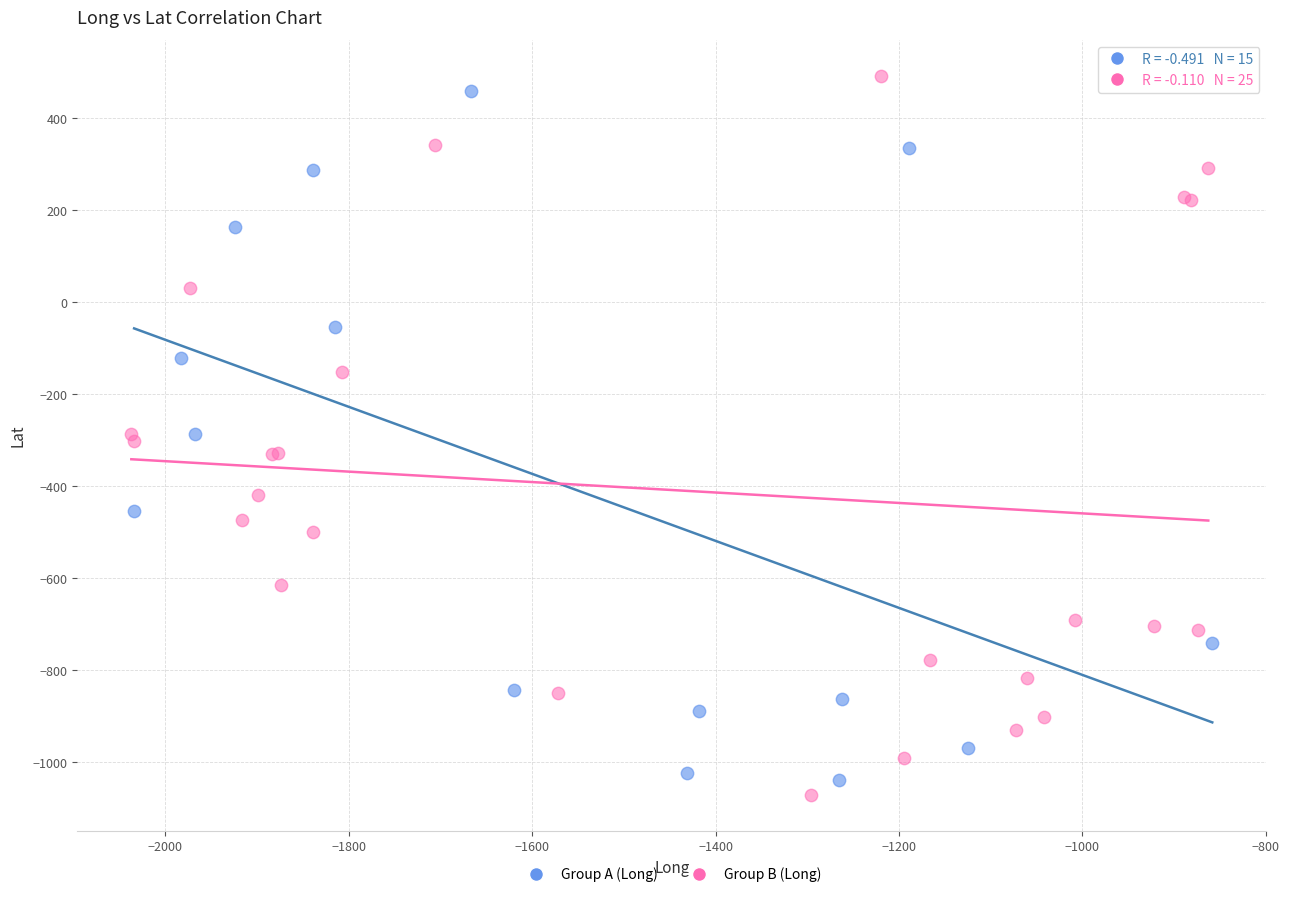

Which series contains the highest Y value?

Group B (Long)